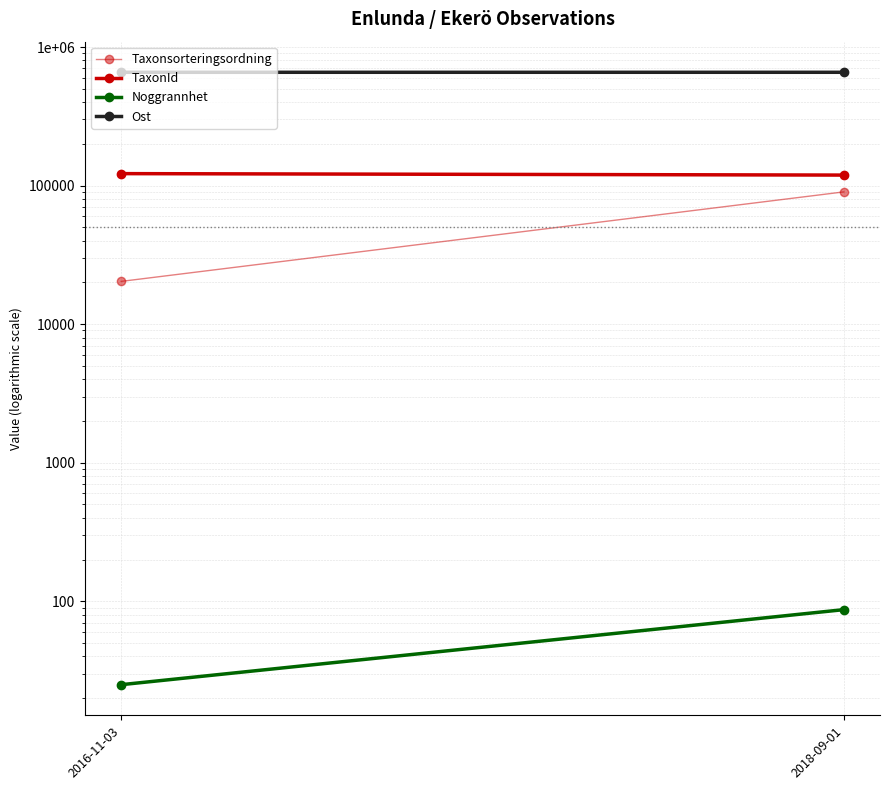

Is the value of TaxonId at 2018-09-01 greater than the value of Taxonsorteringsordning at 2016-11-03?

Yes